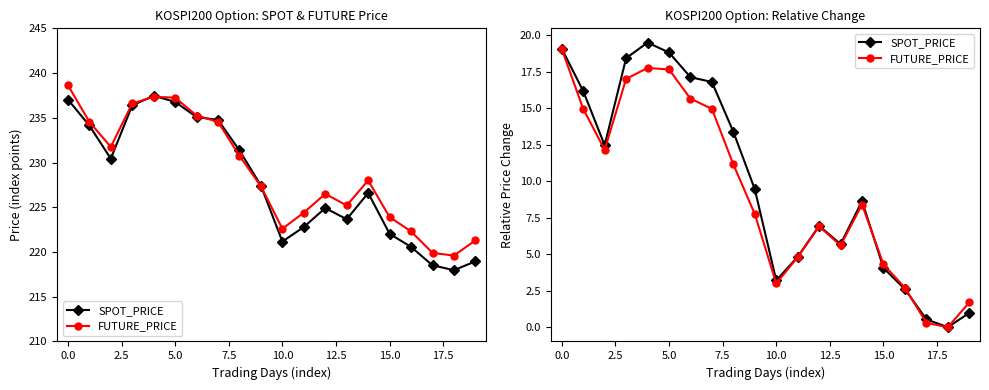

Where is FUTURE_PRICE nearest to the value 9?

14